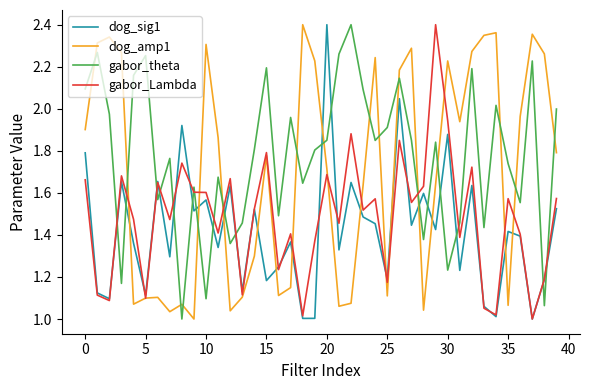

True or false: gabor_theta and dog_sig1 intersect in this chart.

True